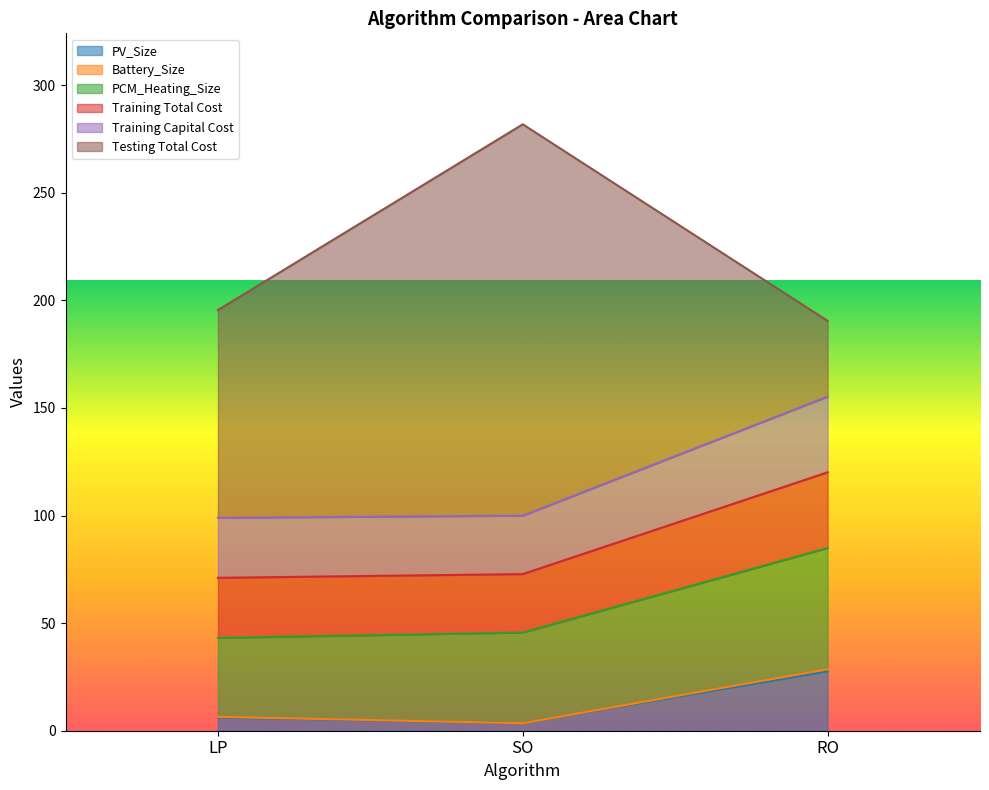

At which category is the sum across all series the highest?

SO